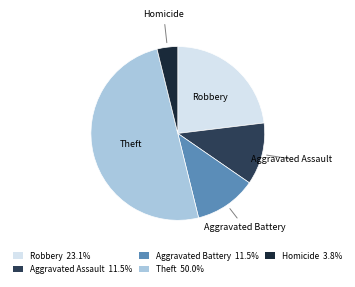

Combined, do Homicide and Theft account for over 50%?

Yes